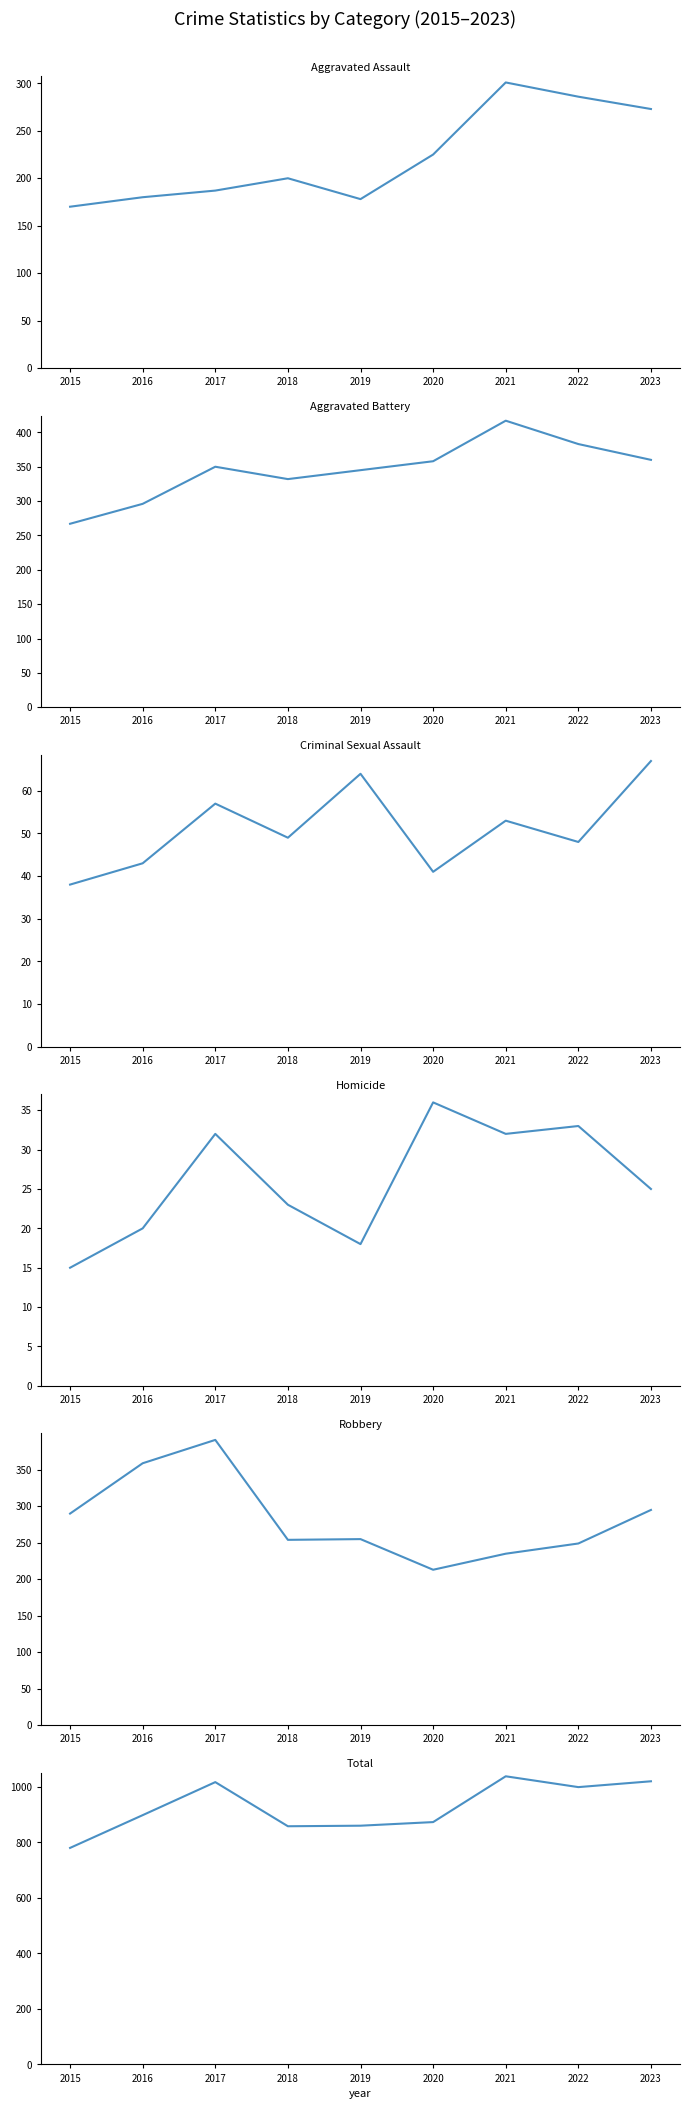

What is the sum of the Robbery values at 2017 and 2019?

646